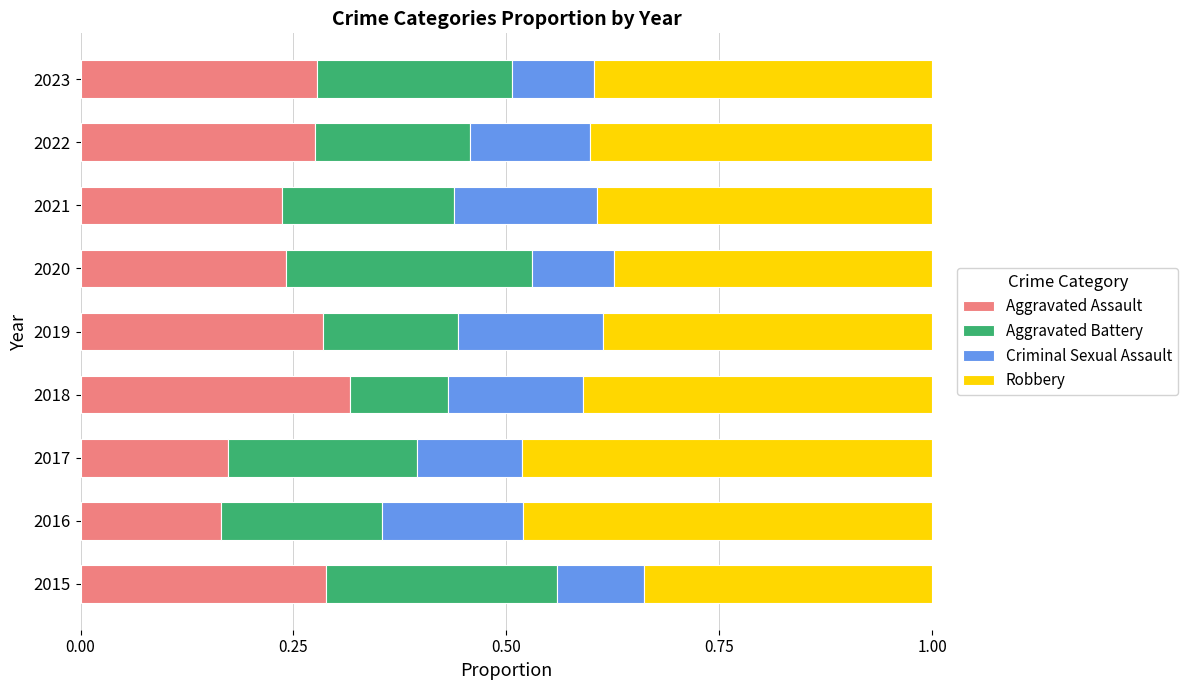

The Aggravated Assault series shows 0.1 at 2022. True or false?

False